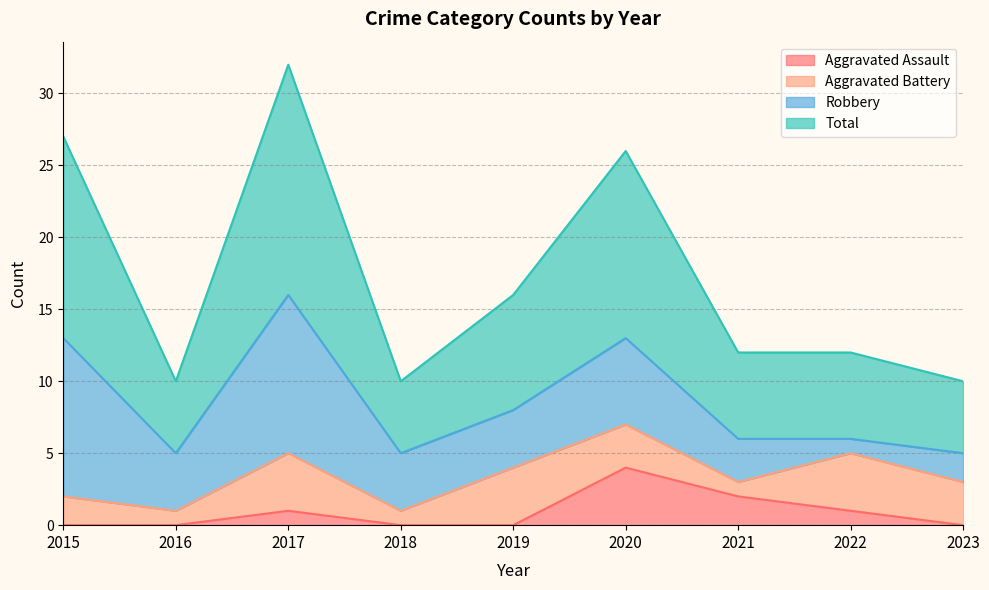

What is the difference between the maximum and minimum values in the Total series?

22